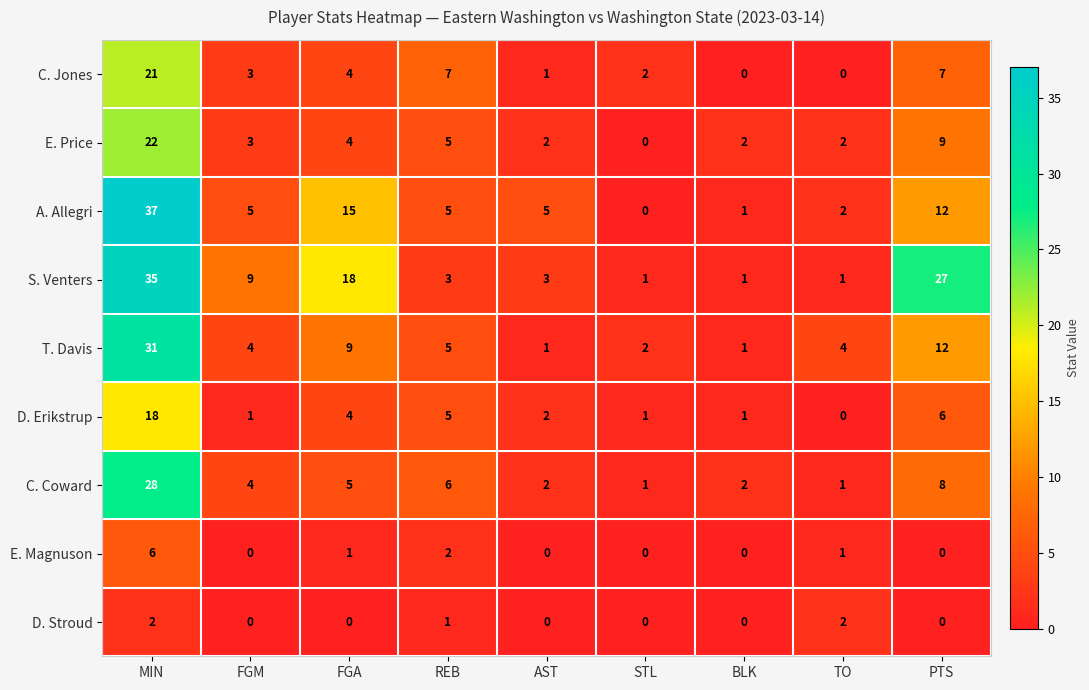

Which series has the largest total across all categories?

S. Venters